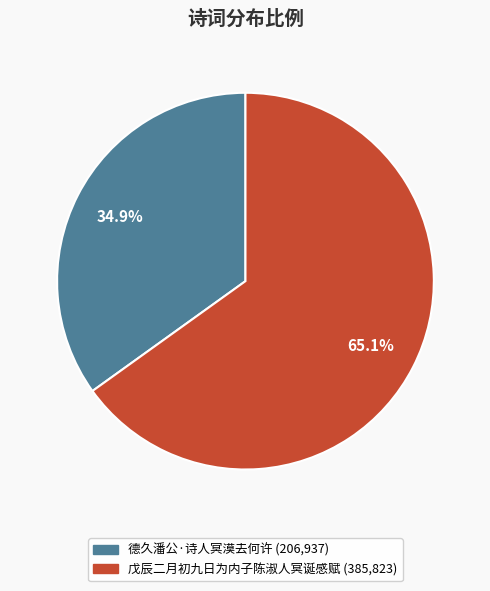

To the nearest percent, what is the difference between the 德久潘公·诗人冥漠去何许 and 戊辰二月初九日为内子陈淑人冥诞感赋 slice percentages?

30%